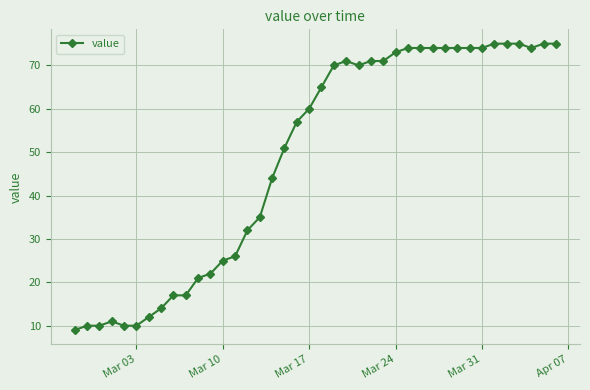

What is the difference between the second highest and second lowest values?

65